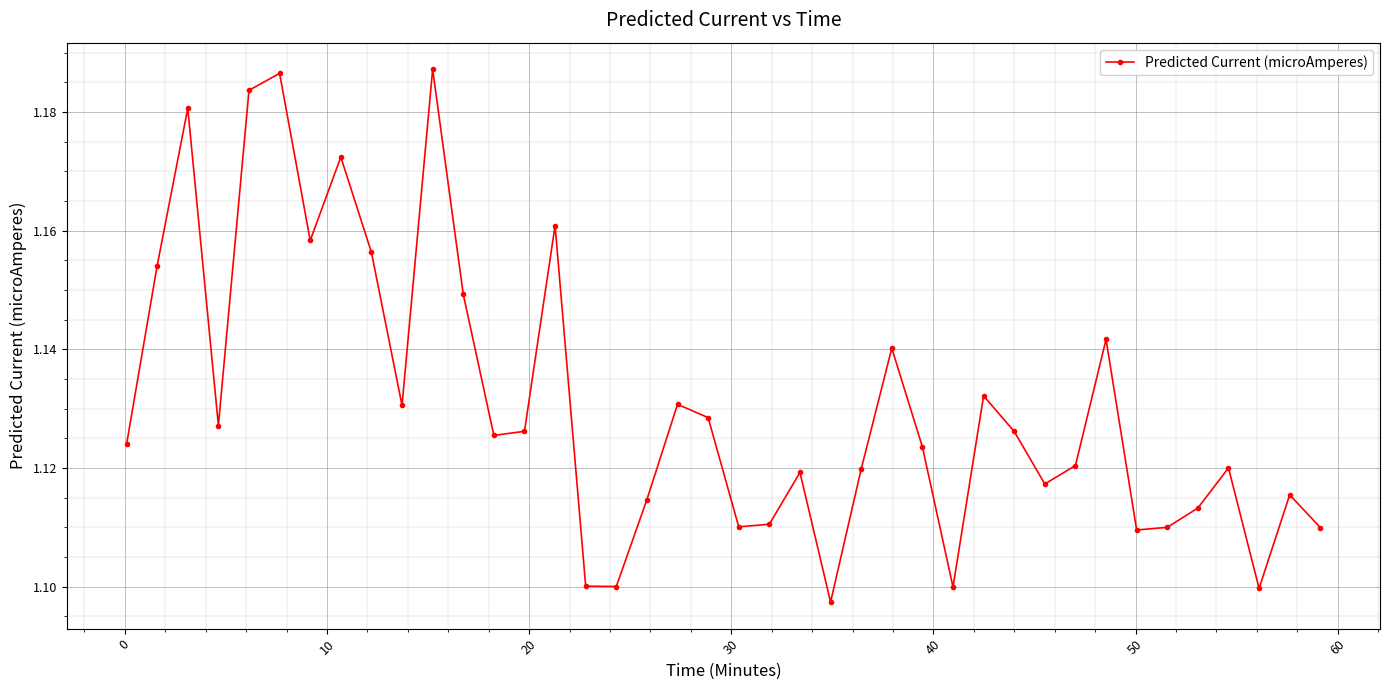

How many points are lower than both their immediate neighbors (excluding endpoints)?

11